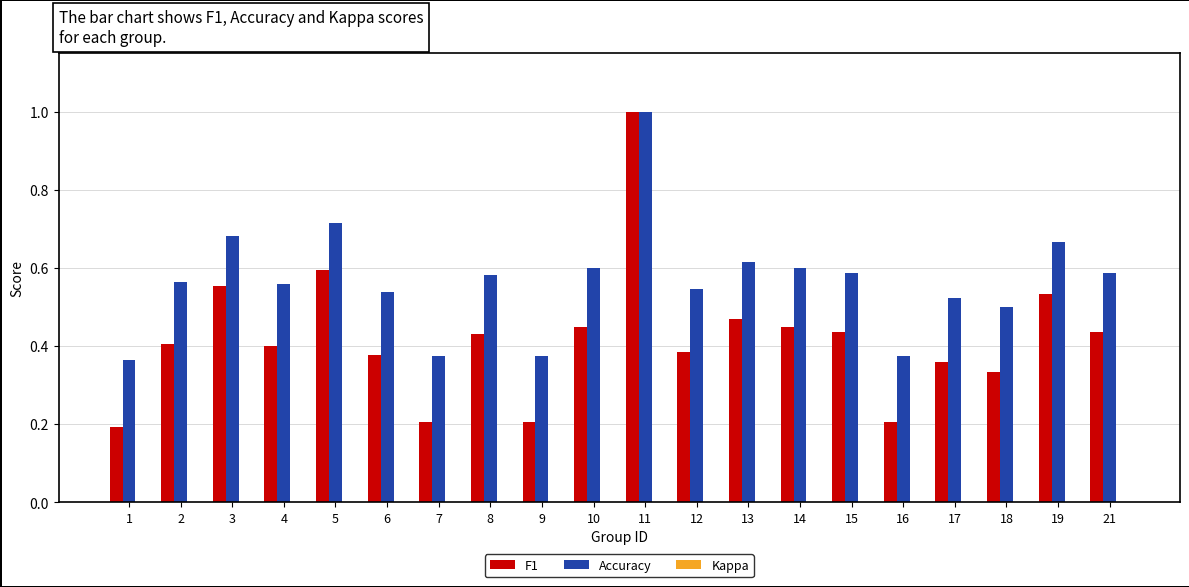

Which category has the highest value in the F1 series?

11